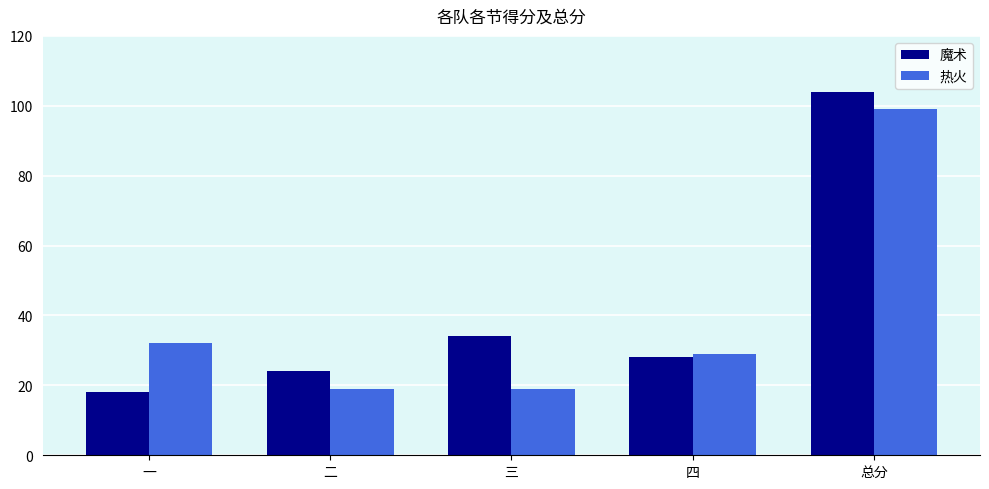

How many groups of bars are there?

5